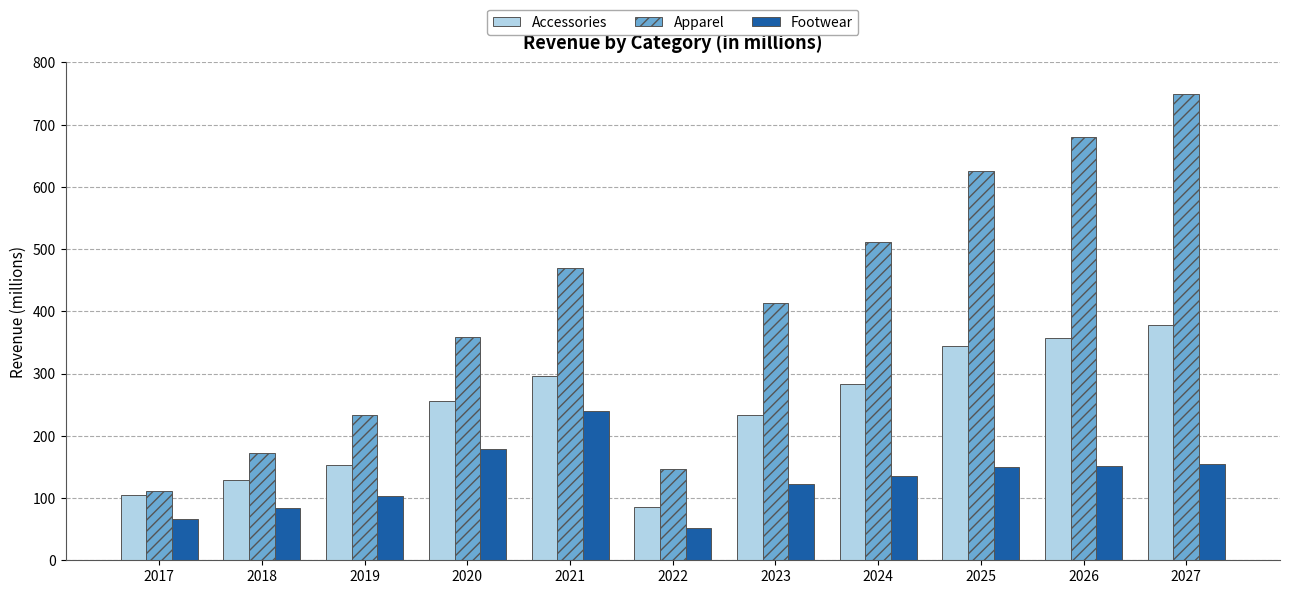

What is the sum of the Accessories values at 2020 and 2027?

633.6